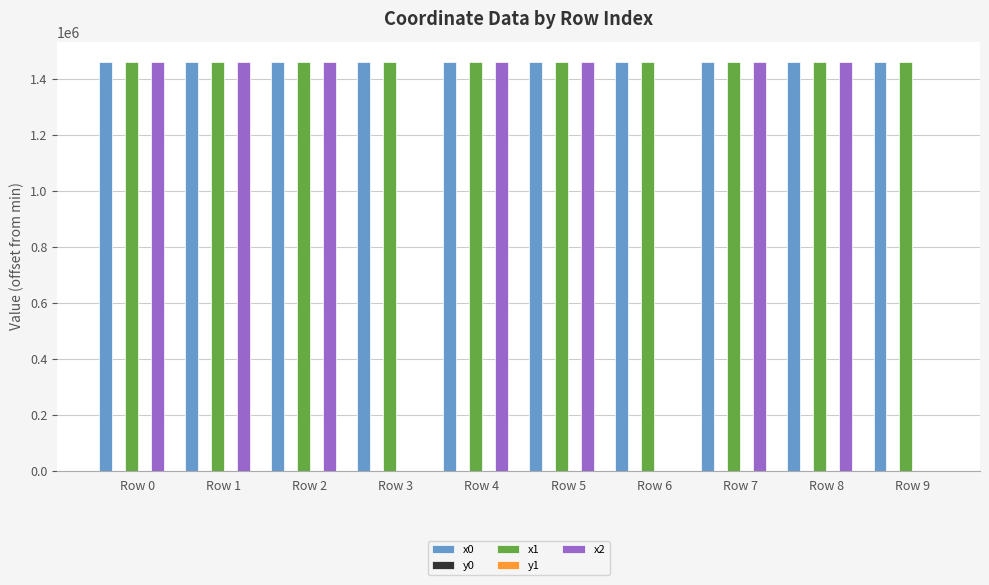

Does the chart contain stacked bars?

No